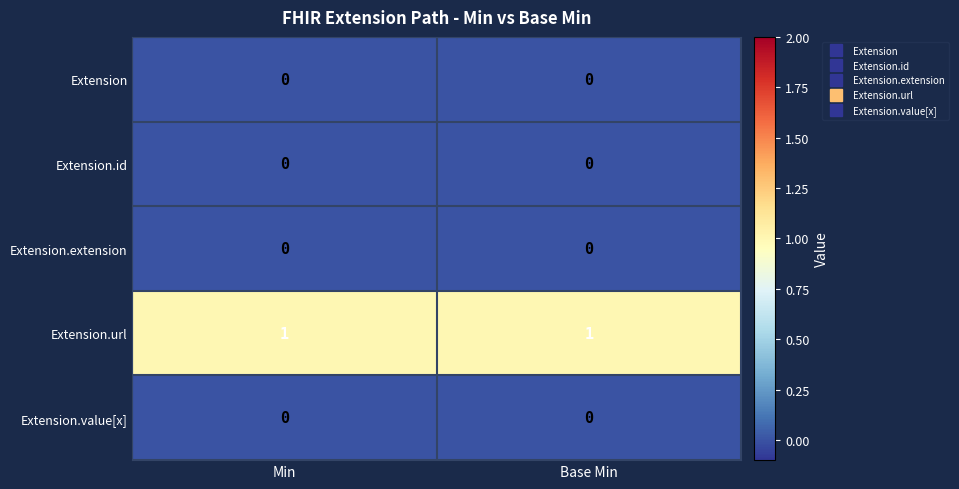

The value of Extension.url at Min is 0. True or false?

False